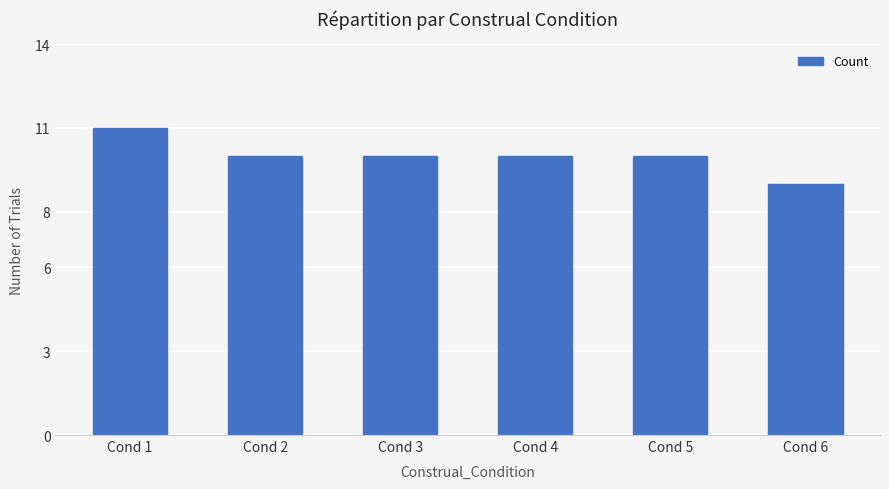

What is the approximate value at Cond 3?

10